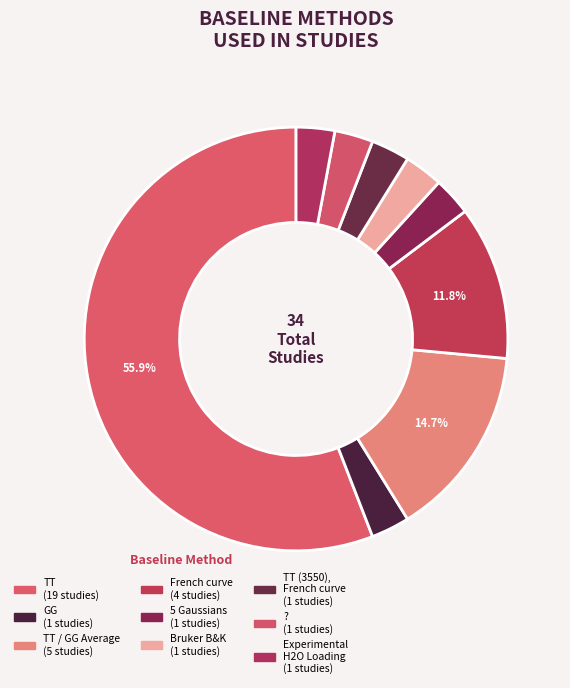

To the nearest percent, what is the average slice percentage?

11%